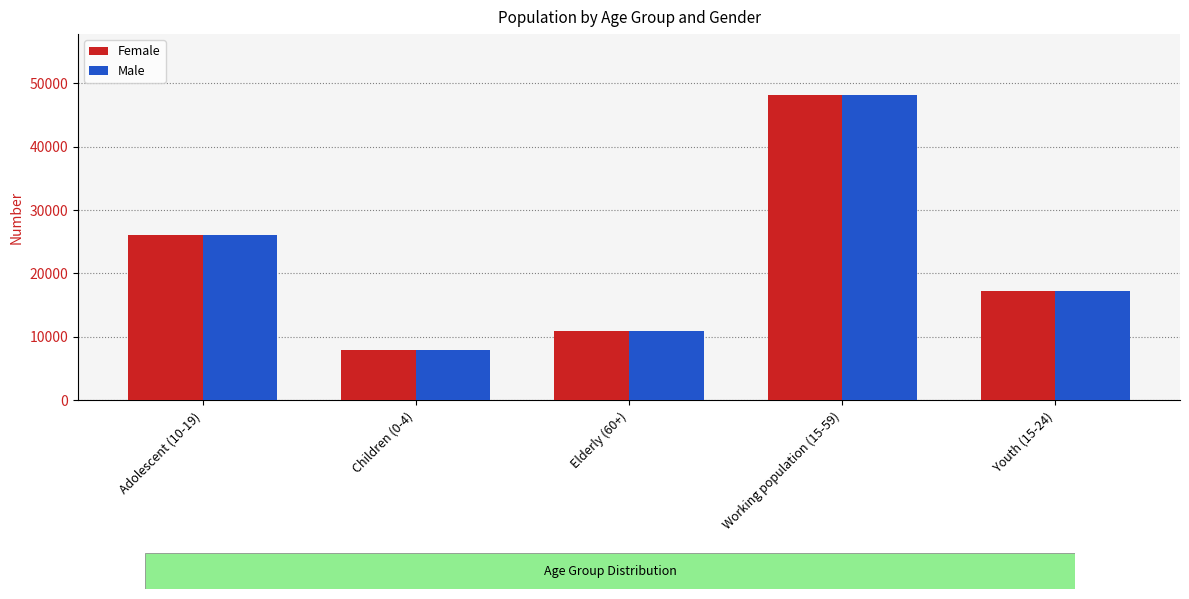

What position from the right is Adolescent (10-19)?

5